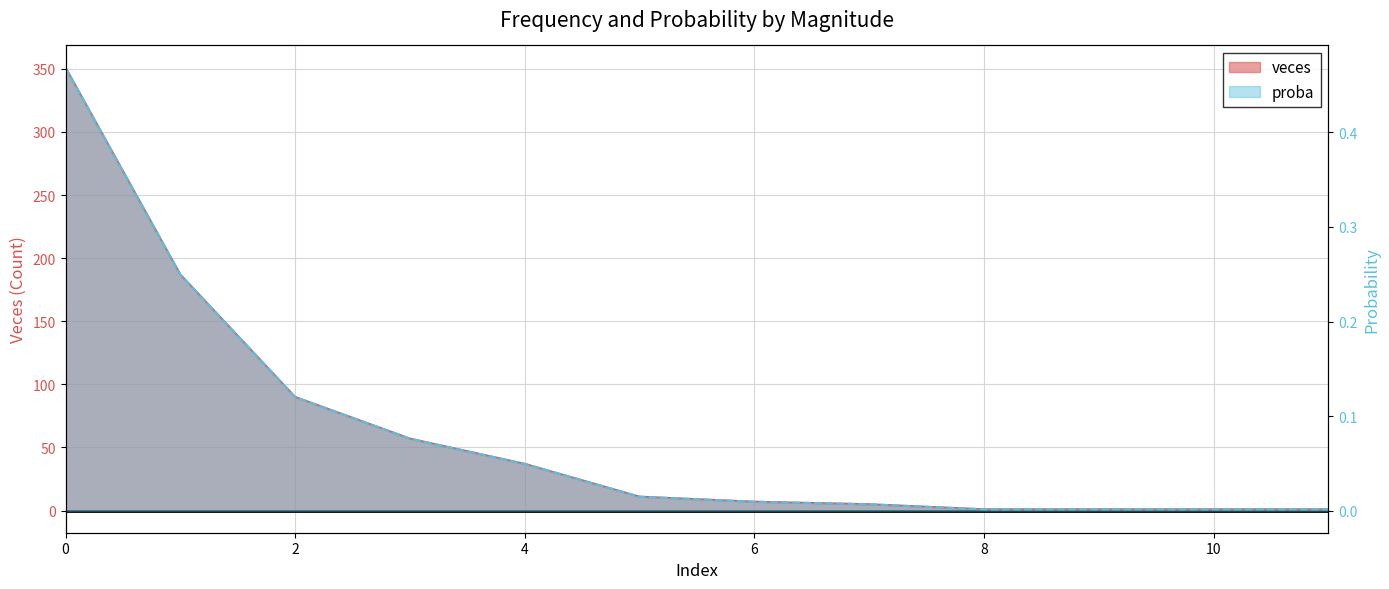

Where is veces nearest to the value 0?

8